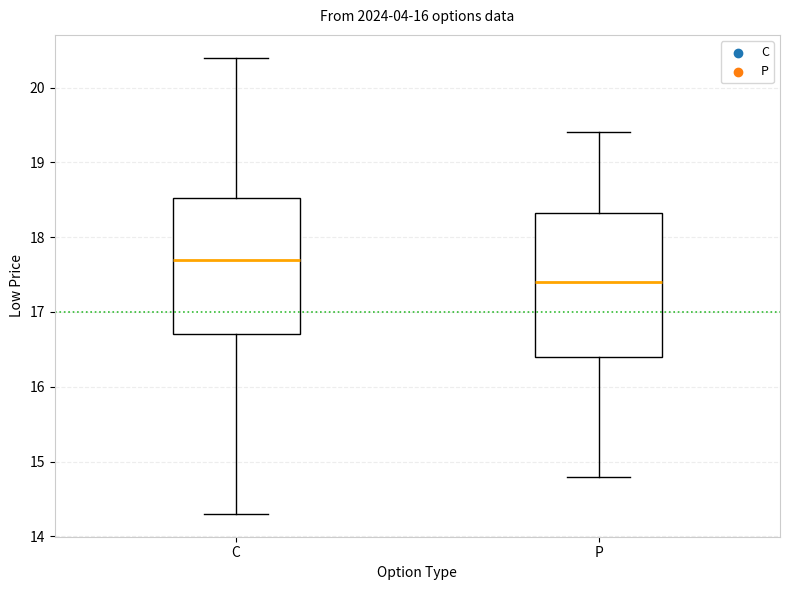

Which box has the highest median line?

C